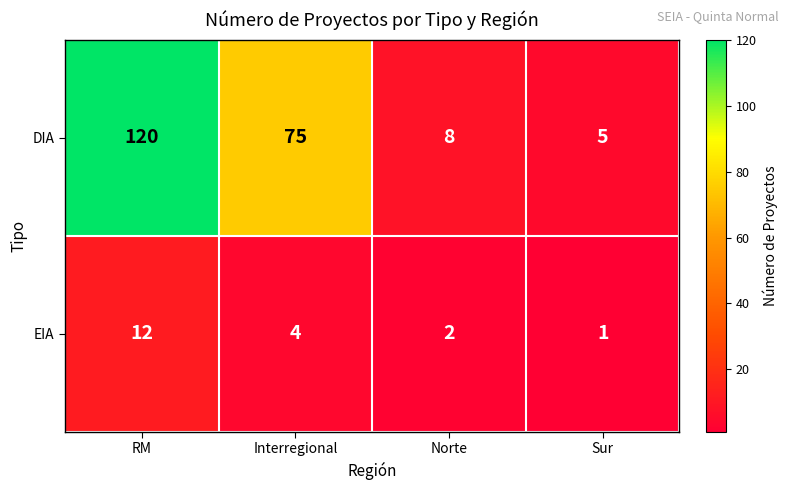

List the series in order of their peak value, lowest first.

EIA, DIA